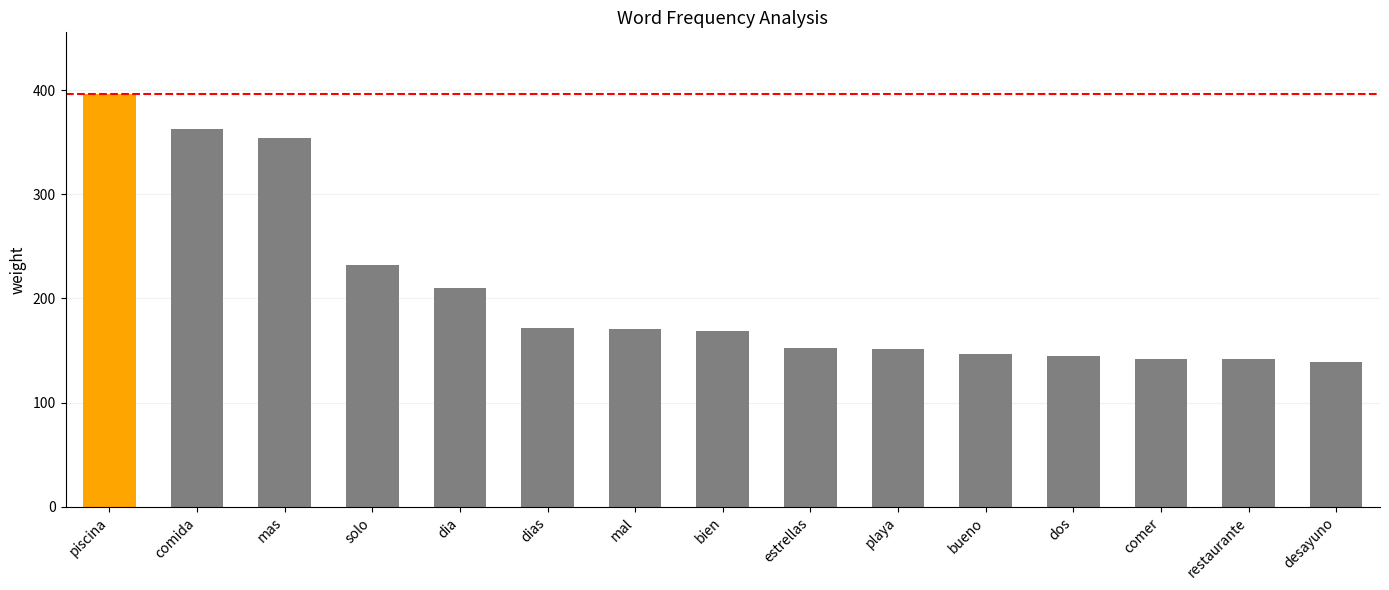

What is the smallest value displayed?

139